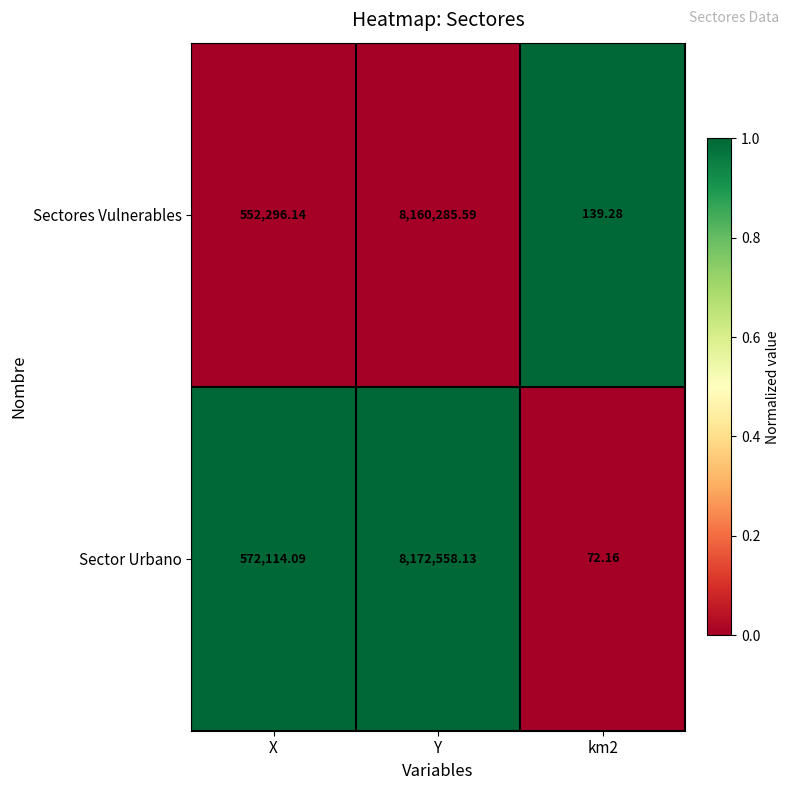

At which label does Sector Urbano first exceed 572114?

X